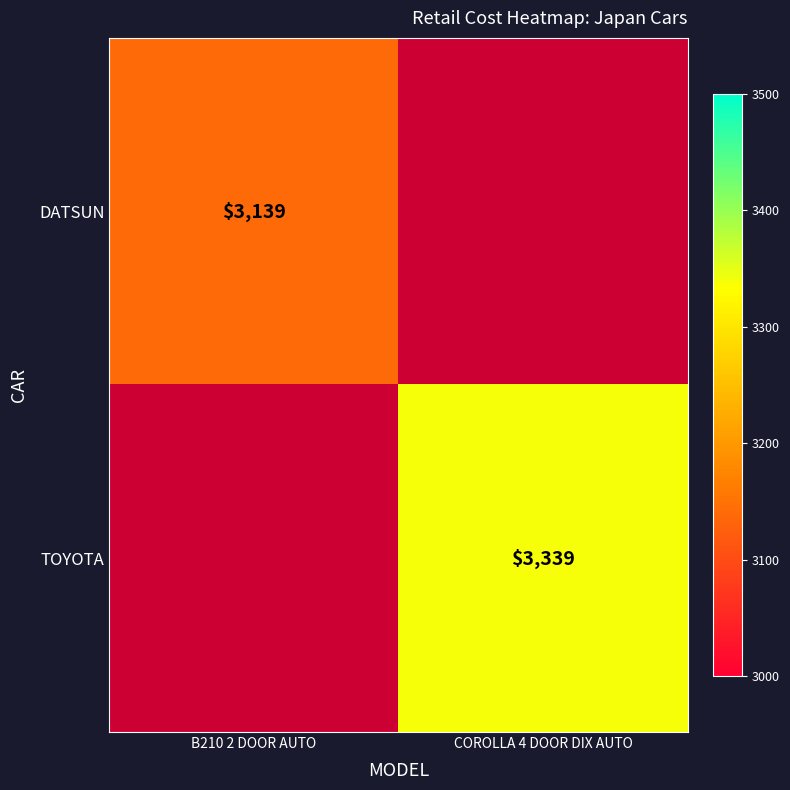

The DATSUN series shows 4331 at B210 2 DOOR AUTO. True or false?

False